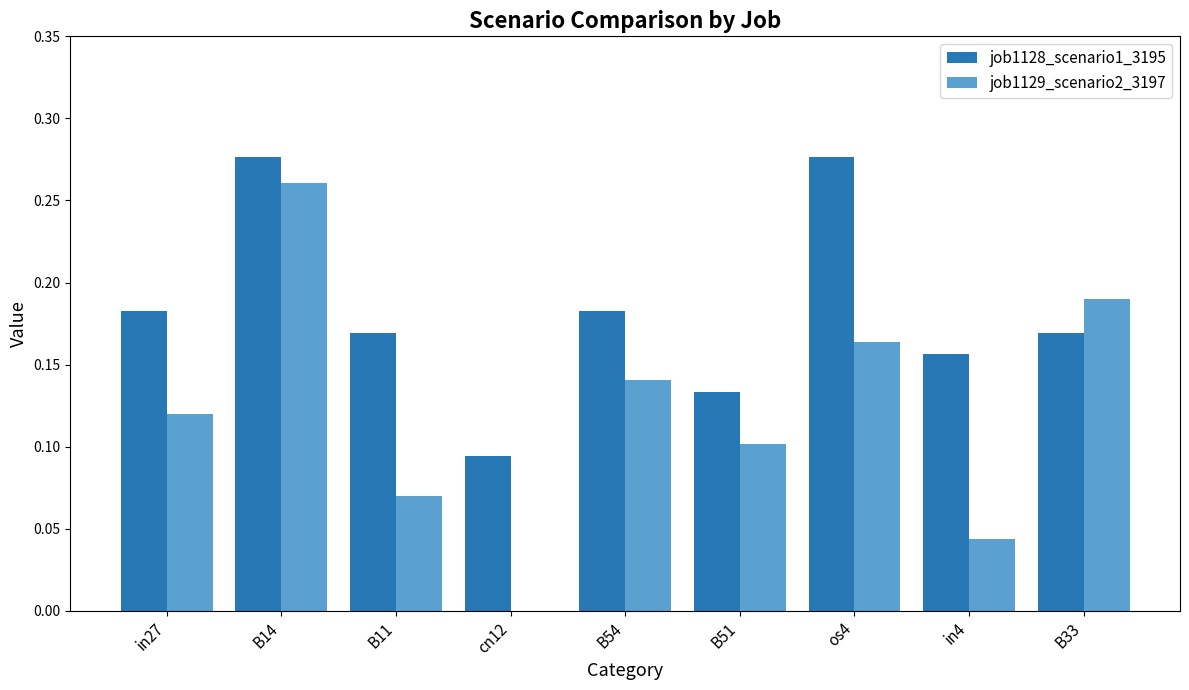

Count the job1129_scenario2_3197 values in the range 0 to 1.

9